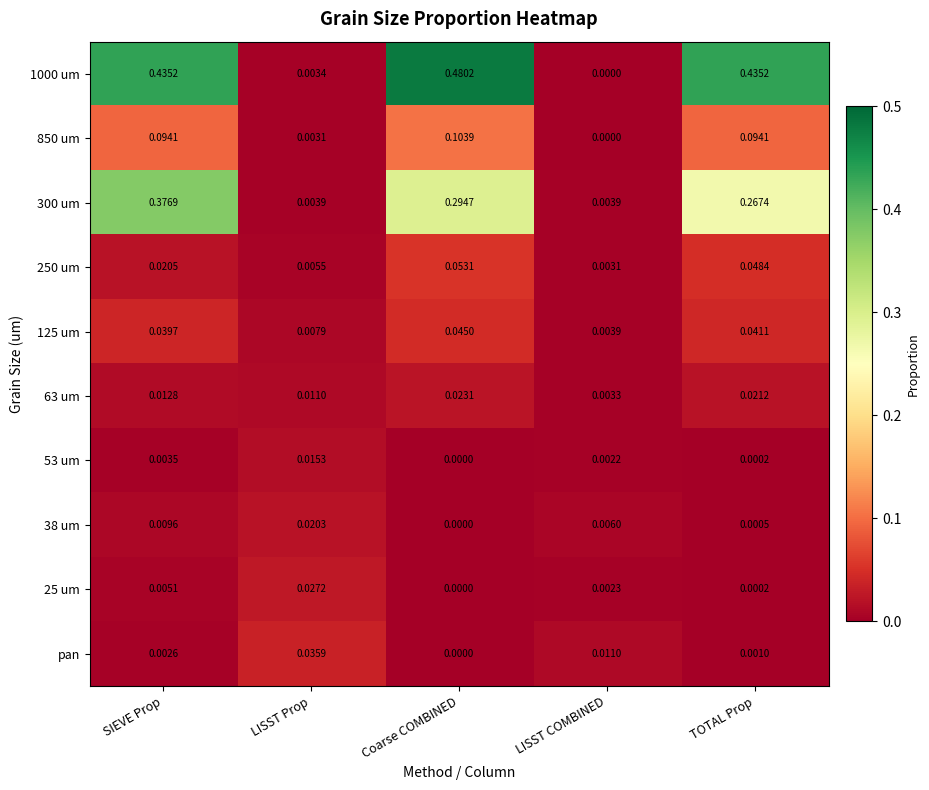

At which label is 850 um closest to 0?

LISST COMBINED